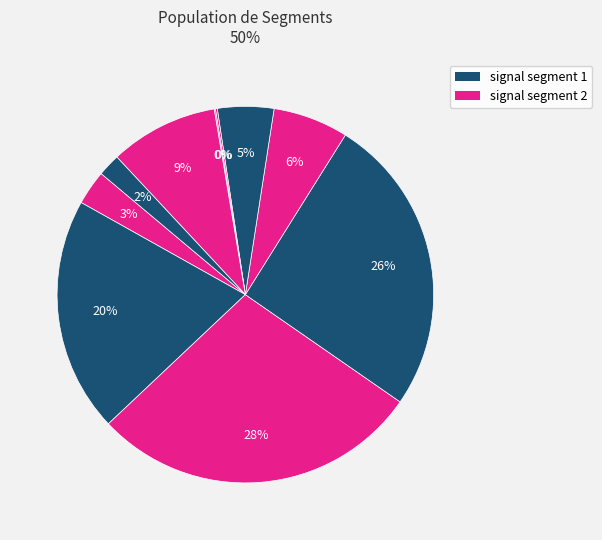

How many segments does this pie chart have?

10